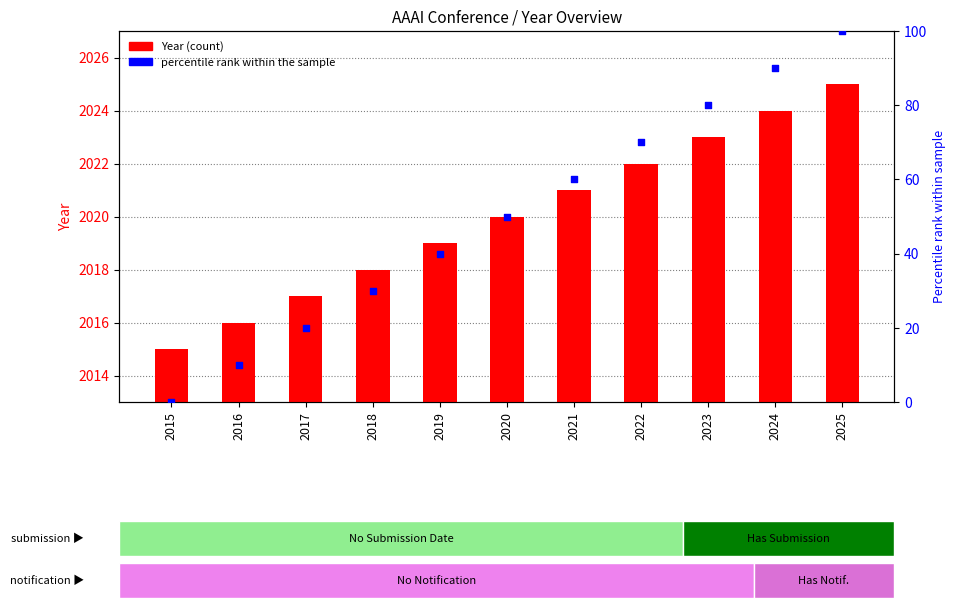

What is the total value across all series at 2021?

2081